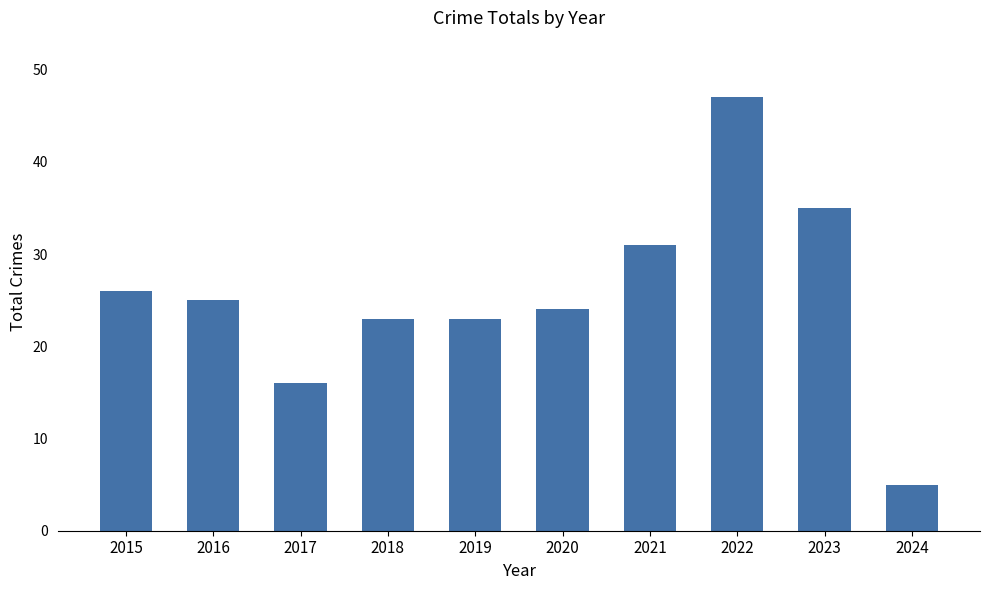

Which label corresponds to the largest value in the chart?

2022